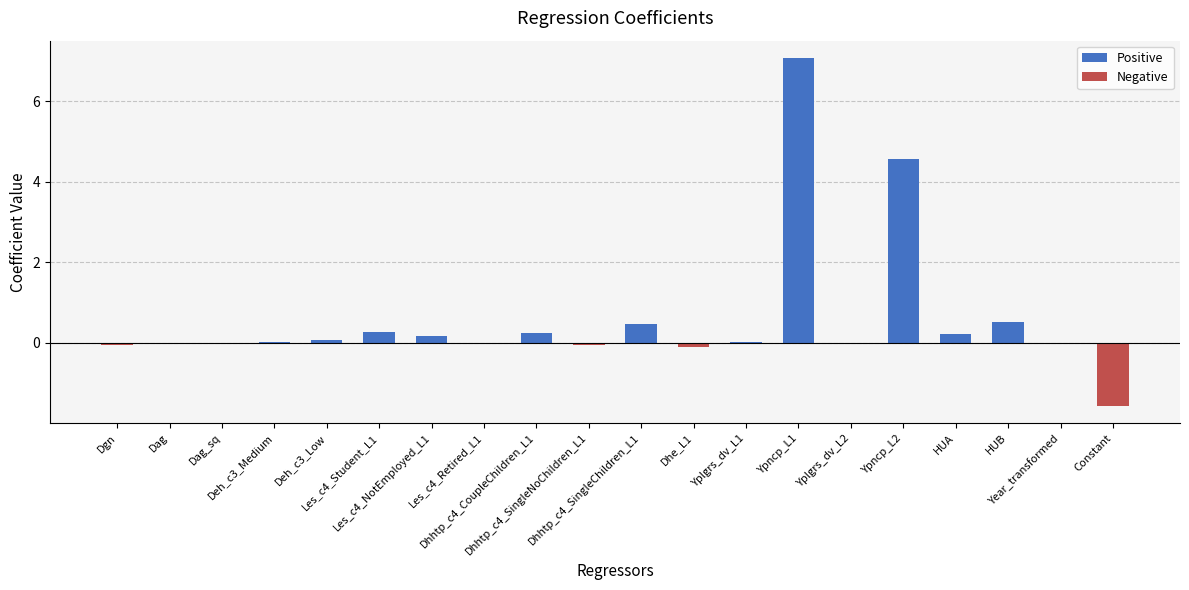

What is the maximum value shown in the chart?

7.1